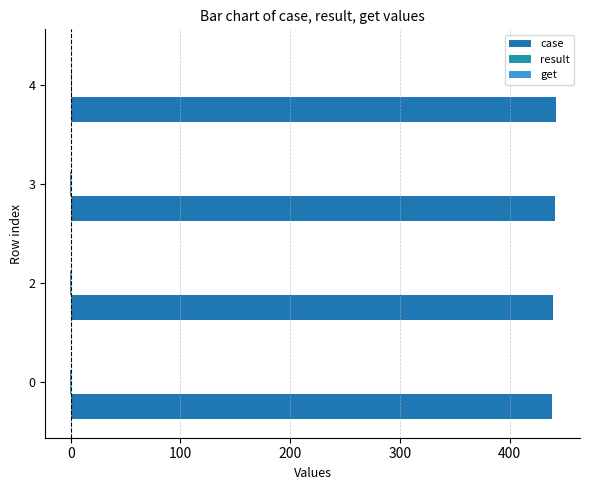

How many series are shown in this chart?

2